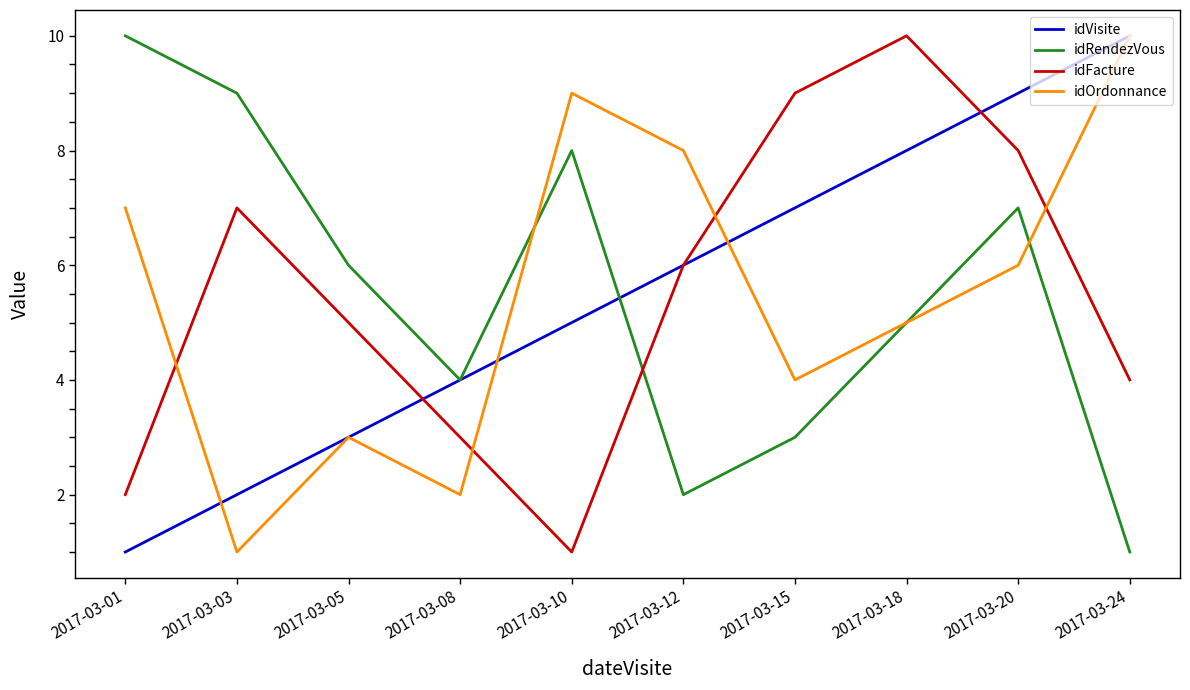

At which label does idRendezVous reach its minimum?

2017-03-24